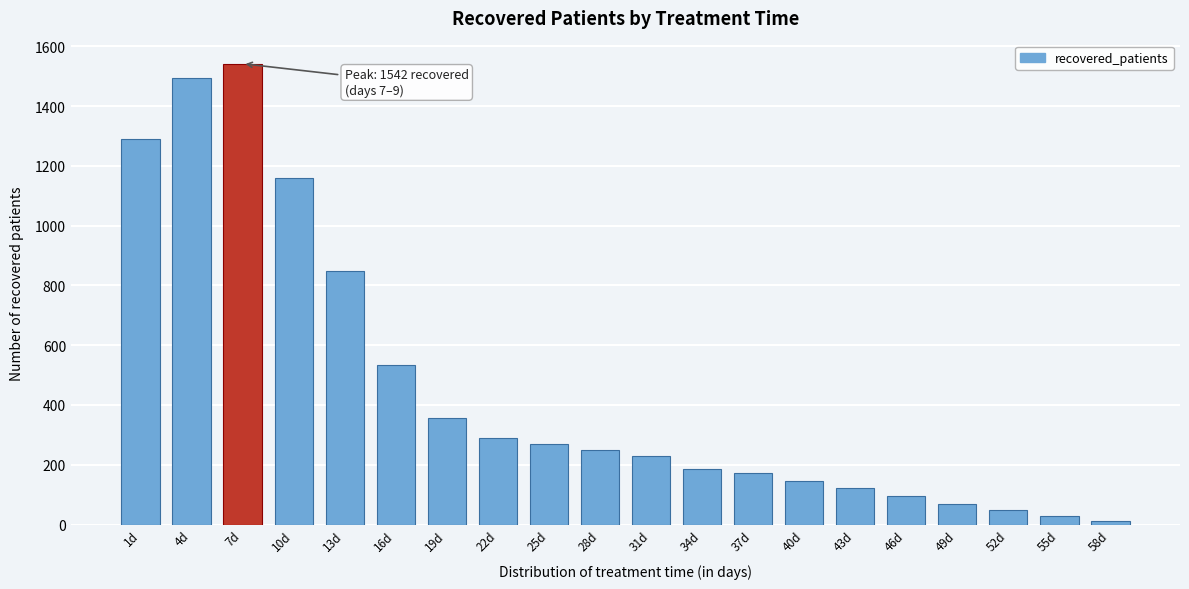

Reading right to left, extract all data points from this chart.

12	30	48	69	97	121	145	173	187	230	250	270	291	356	535	848	1158	1542	1493	1291